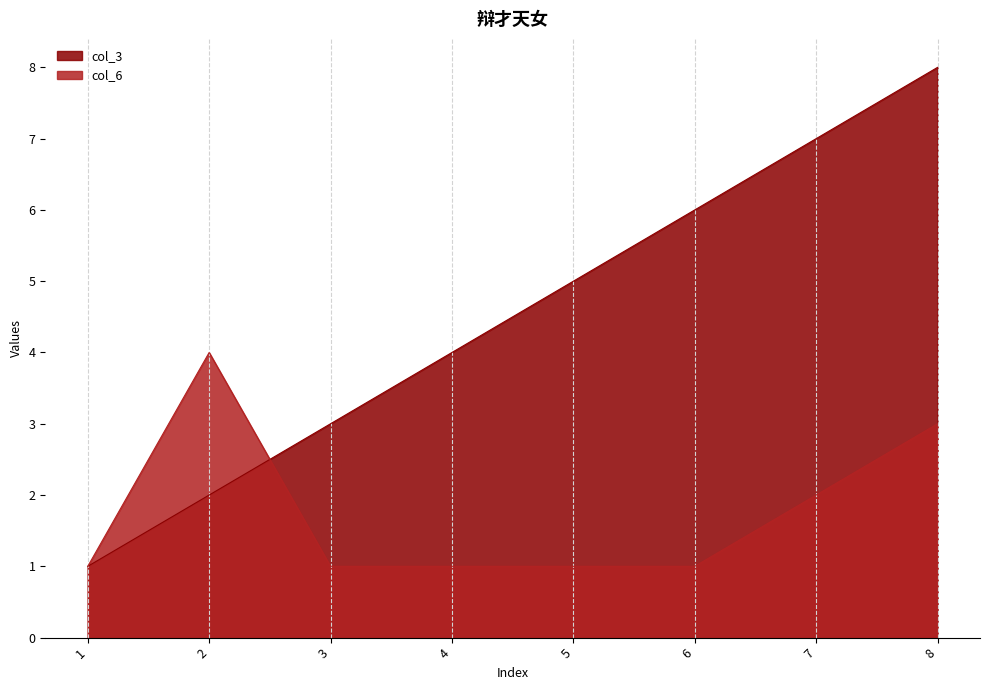

The col_6 series shows 2 at 4. True or false?

False